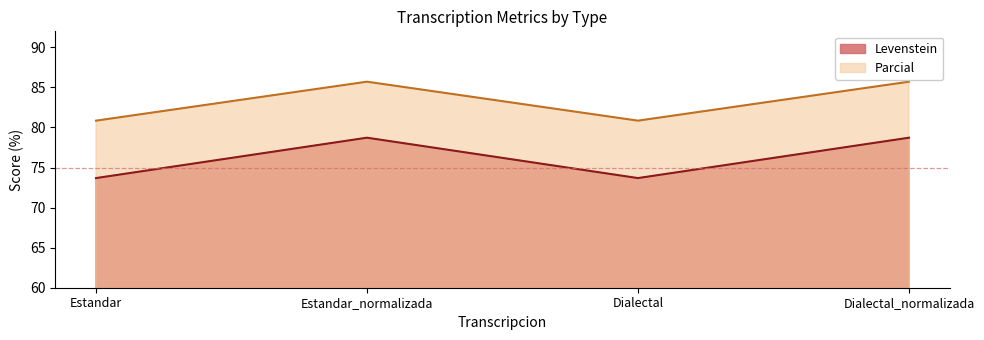

Between Dialectal_normalizada and Dialectal, which is larger?

Dialectal_normalizada